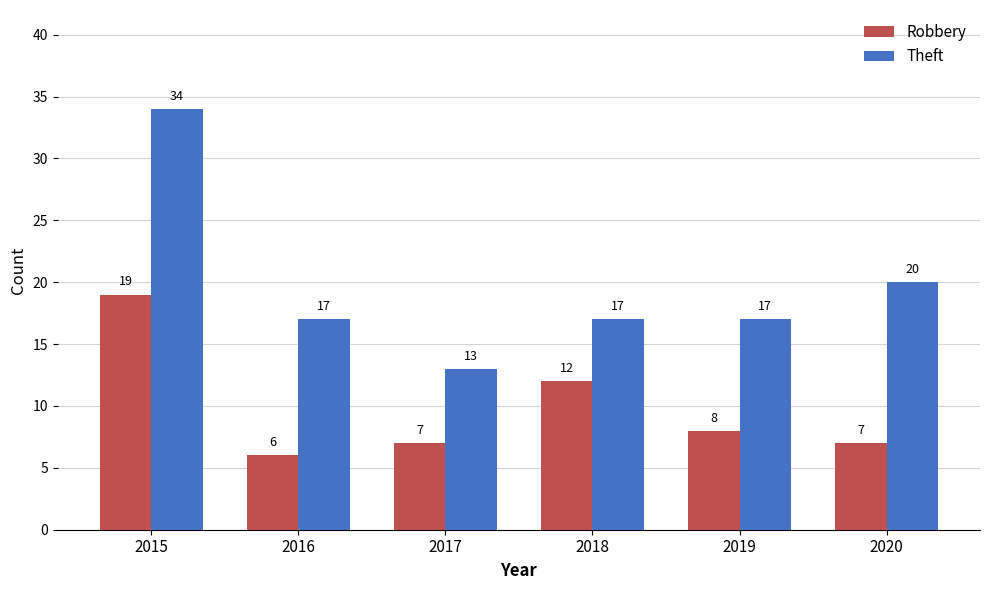

List the series in order of their overall mean, highest first.

Theft, Robbery